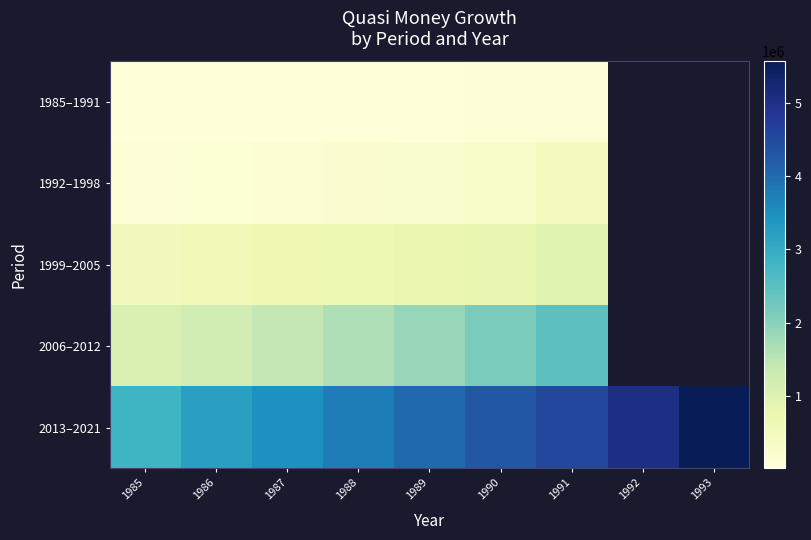

Which series has the widest spread of values?

2013–2021